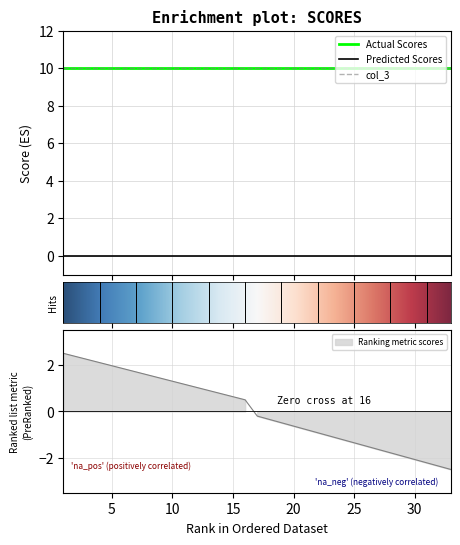

True or false: Predicted Scores has a value of 0 at 8.

True